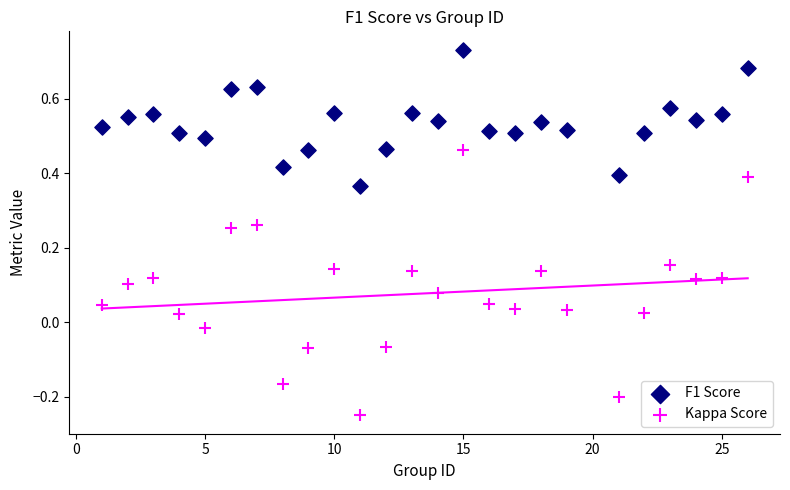

What are all the series names shown in the legend?

F1 Score, Kappa Score